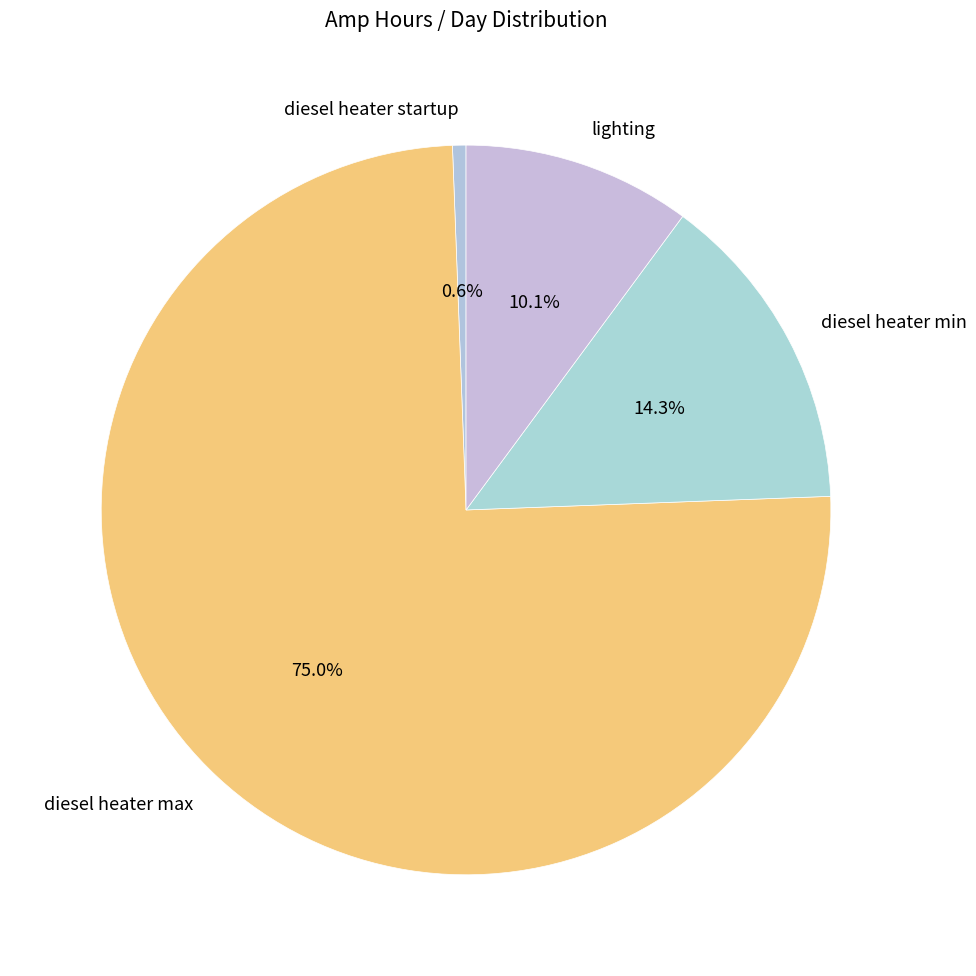

True or false: lighting accounts for 1% of the total.

False